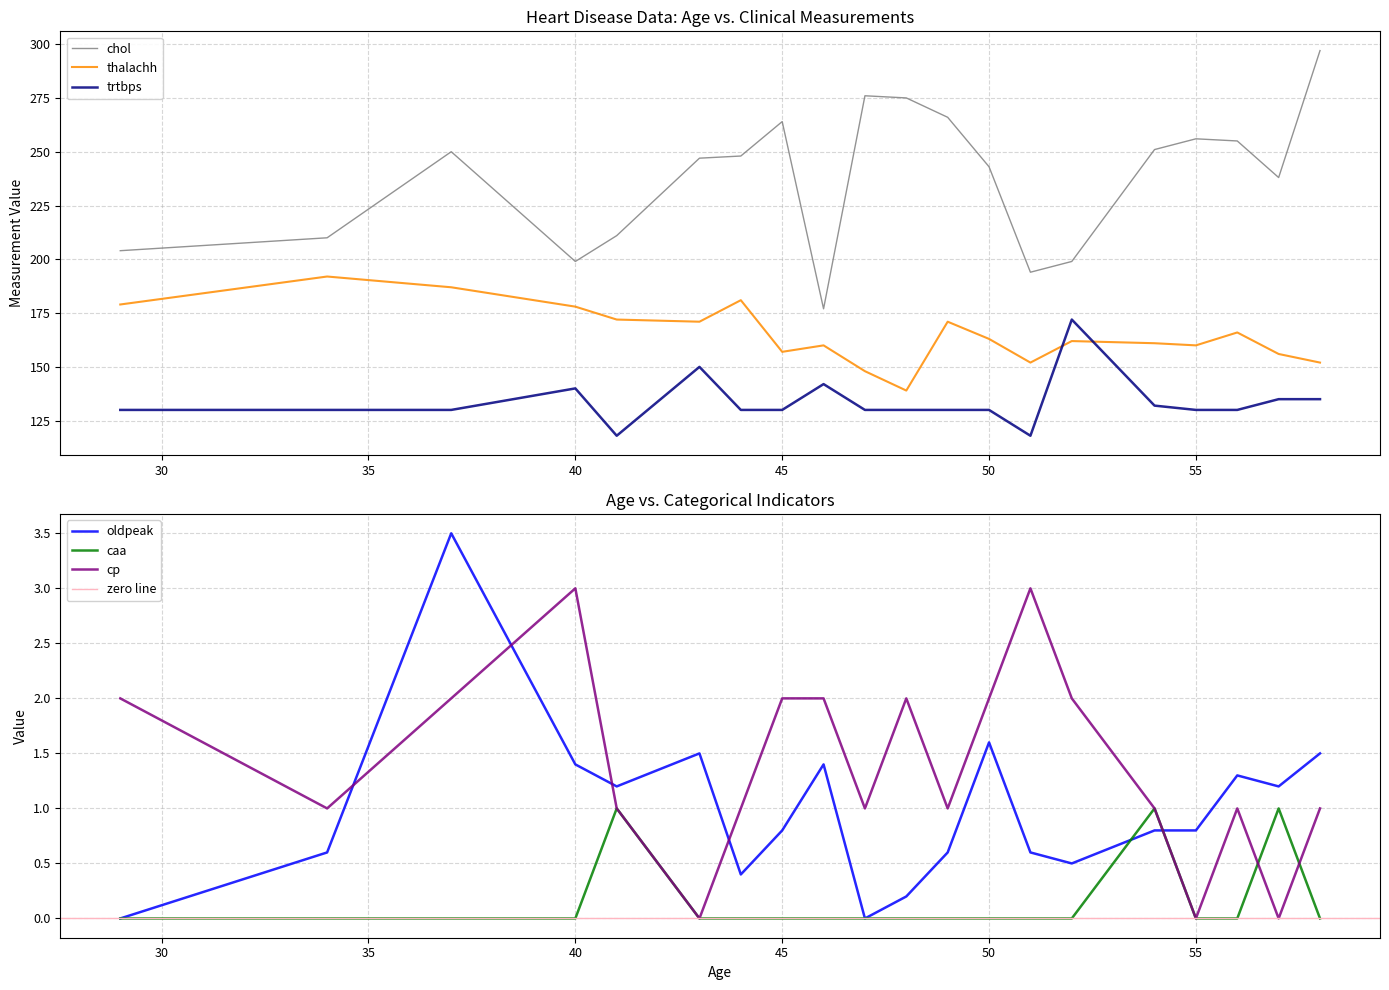

True or false: chol and oldpeak intersect in this chart.

False